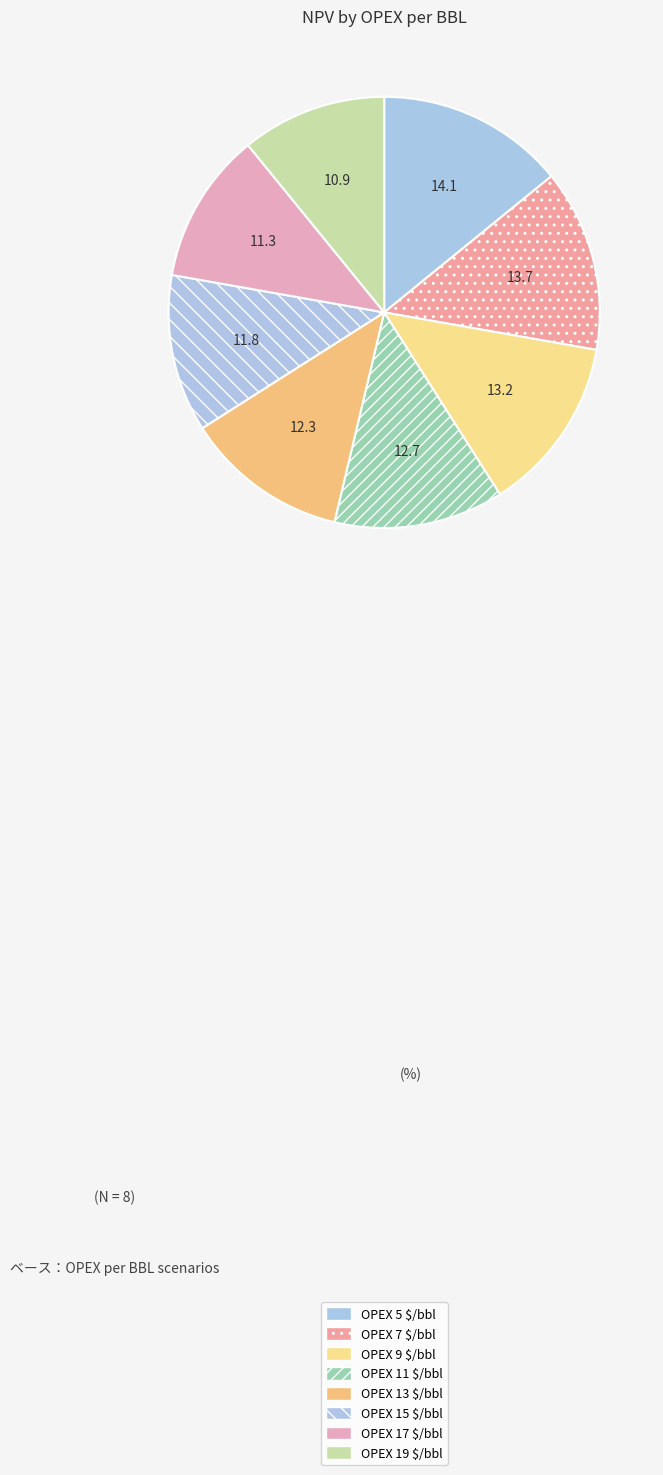

How many slices are in this pie chart?

8